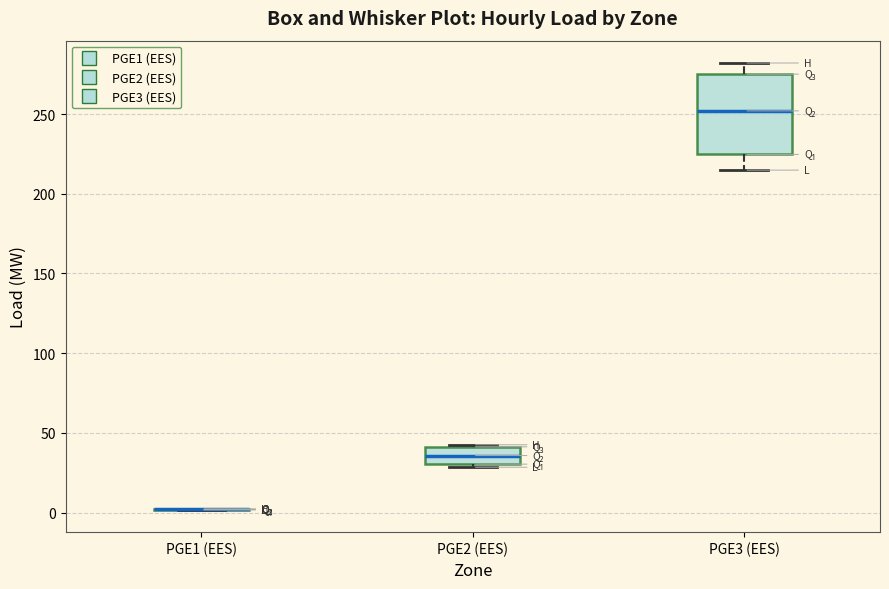

Reading left to right, read every box against the y-axis: the position of its median line, the range the box covers, and the ends of its whiskers. The values are not printed on the chart, so give them approximately, as read against the axis.

PGE1 (EES): box collapsed to a line at 0, whiskers 0 to 0
PGE2 (EES): median 35, box 30 to 40, whiskers 30 (just below the box's lower edge) to 45
PGE3 (EES): median 250, box 225 to 275, whiskers 215 to 280